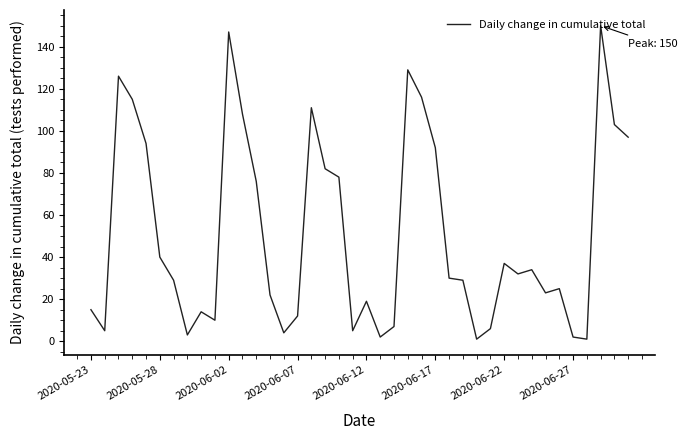

What is the sum of all values?

2031